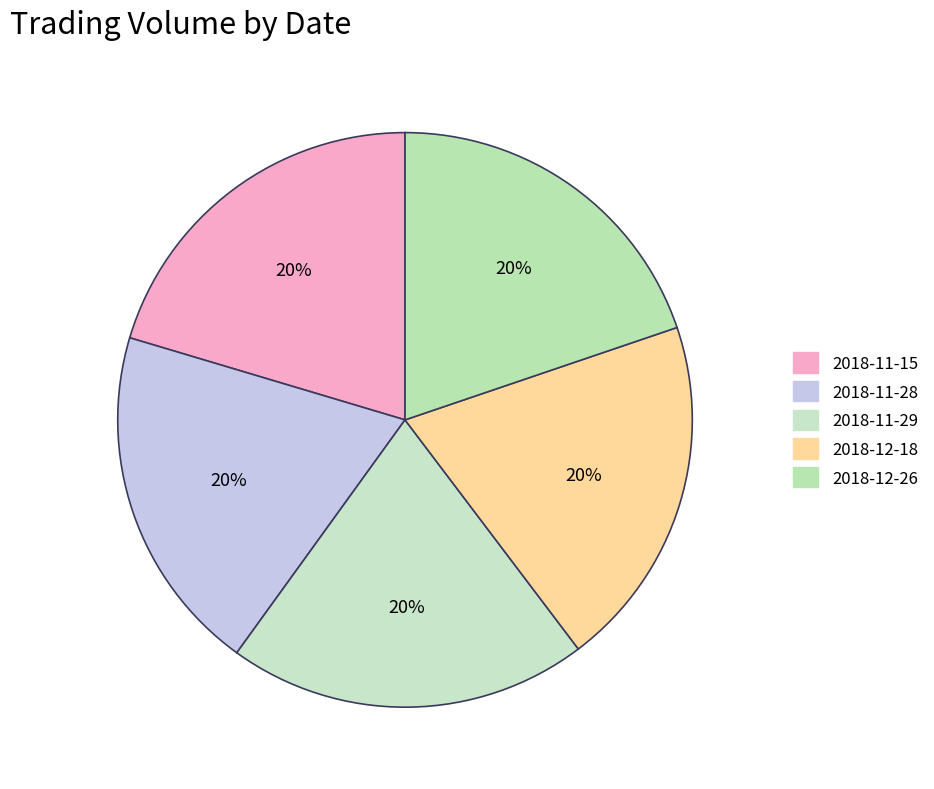

How many slices are in this pie chart?

5